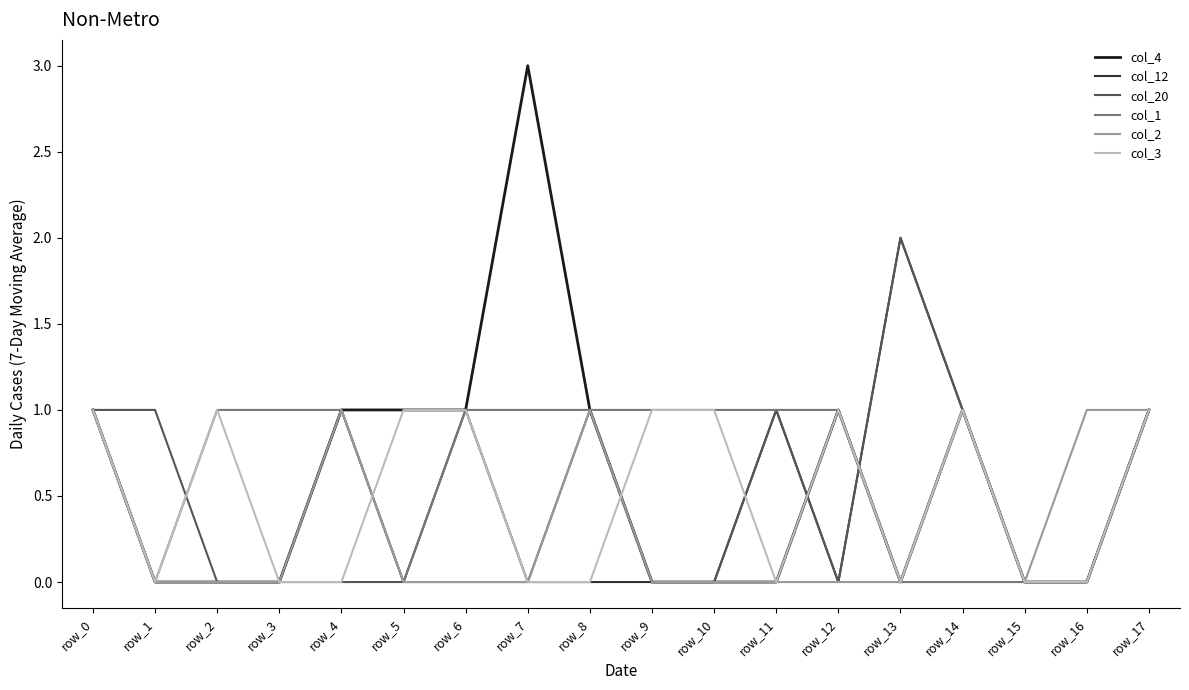

Which series changed the most between row_14 and row_17?

col_1